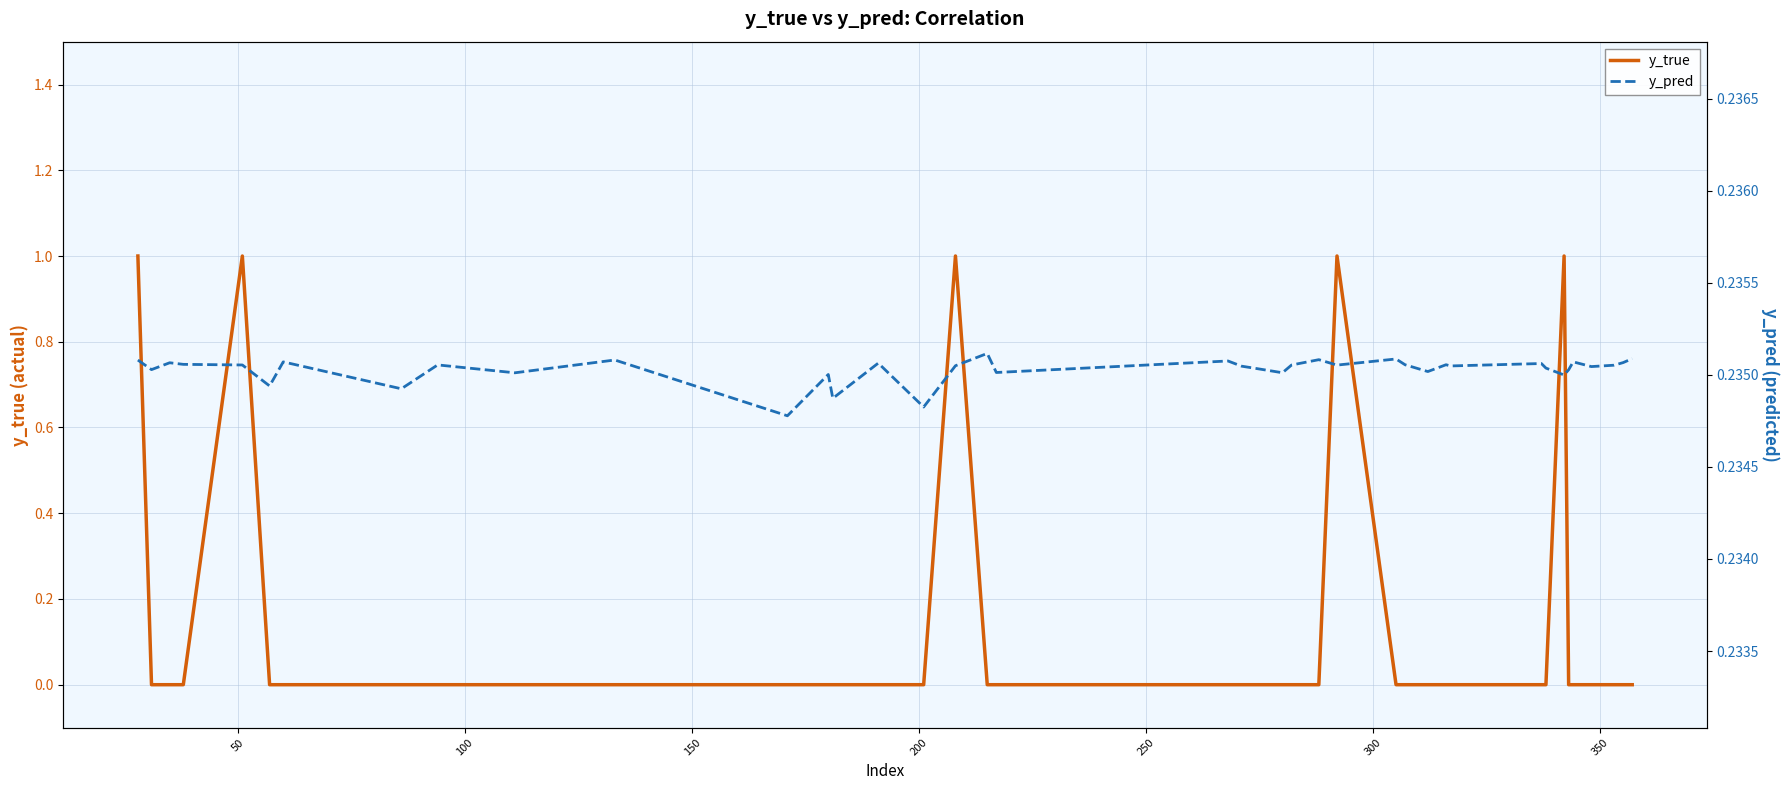

Is this an area chart (filled region under the line)?

No